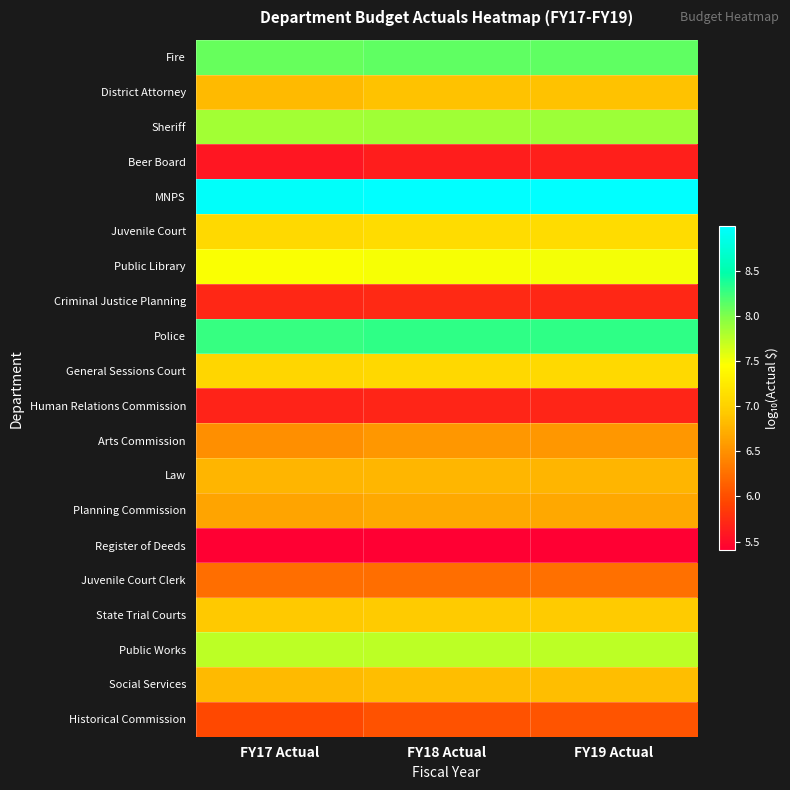

Between FY17 Actual and FY19 Actual, which is larger?

FY19 Actual